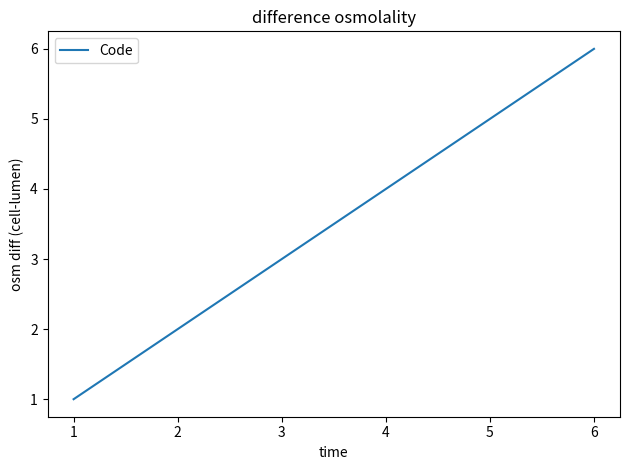

Rank the categories by value from highest to lowest.

6, 5, 4, 3, 2, 1